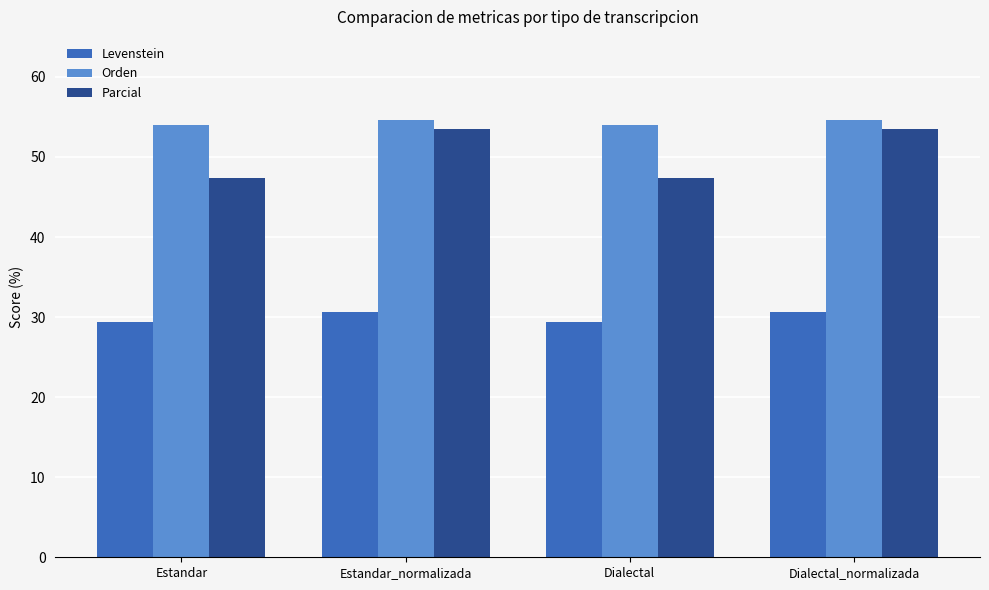

What is the minimum value shown in the chart?

29.4